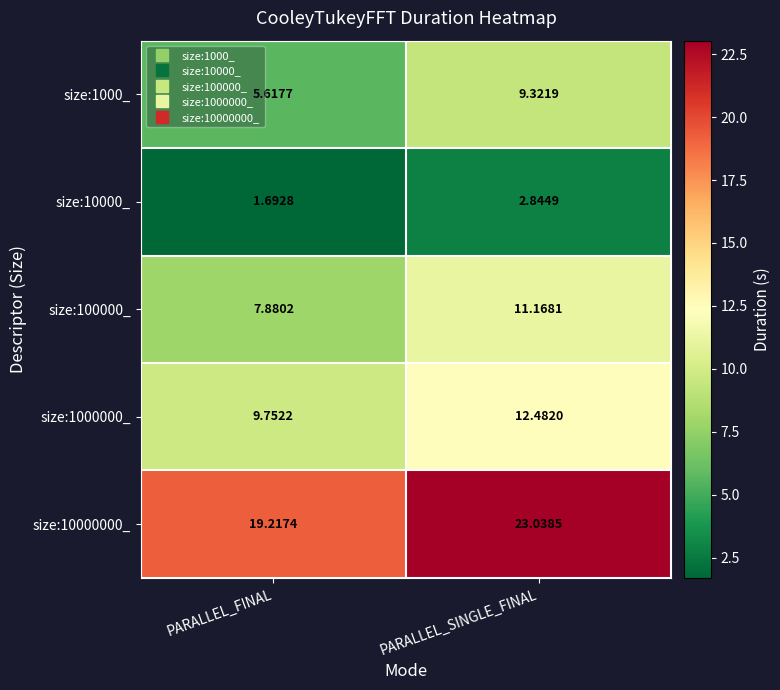

Is the value of size:10000_ at PARALLEL_SINGLE_FINAL greater than the value of size:1000_ at PARALLEL_FINAL?

No